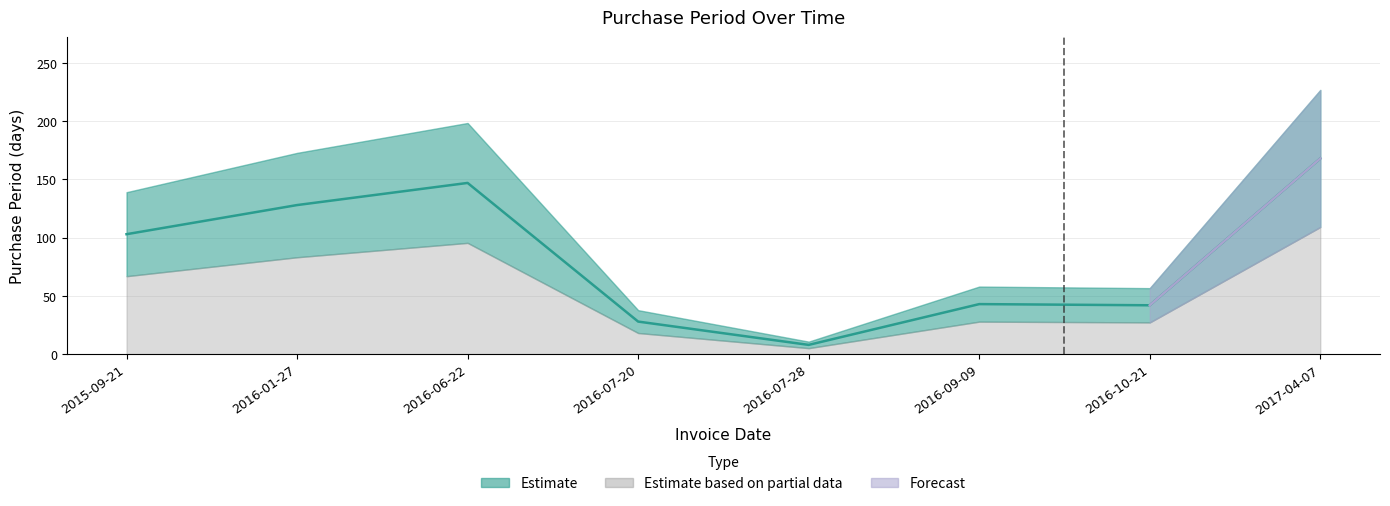

Which has a higher value, 2016-09-09 or 2017-04-07?

2017-04-07